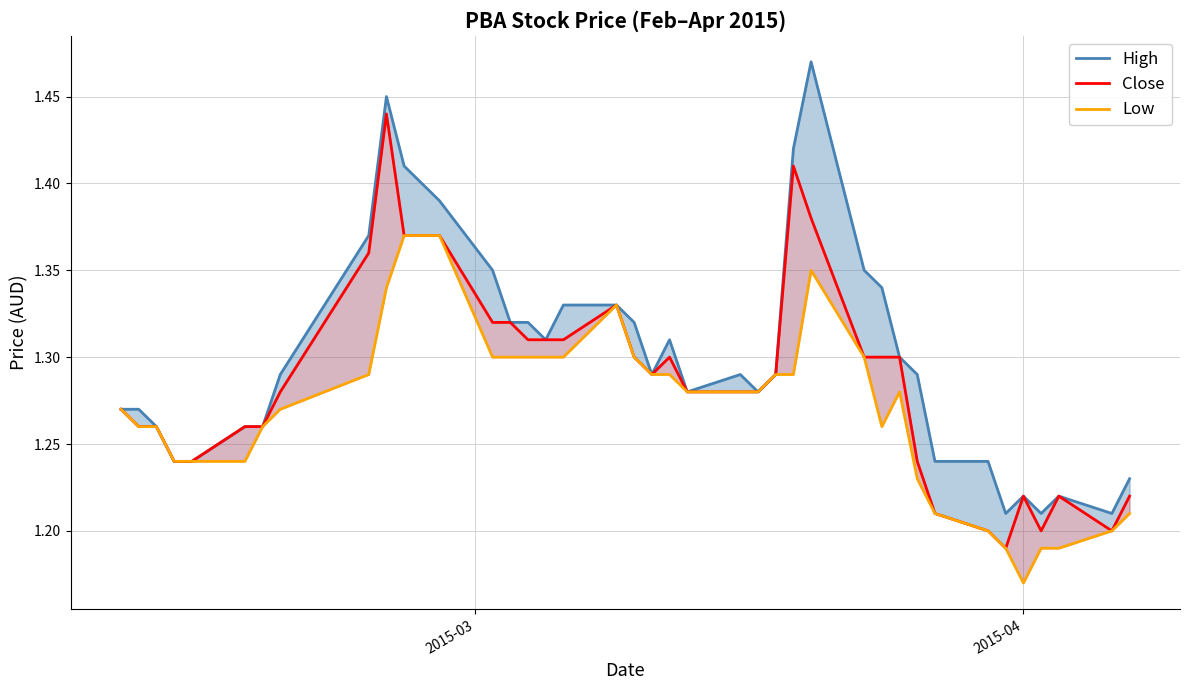

What are all the series names shown in the legend?

High, Close, Low